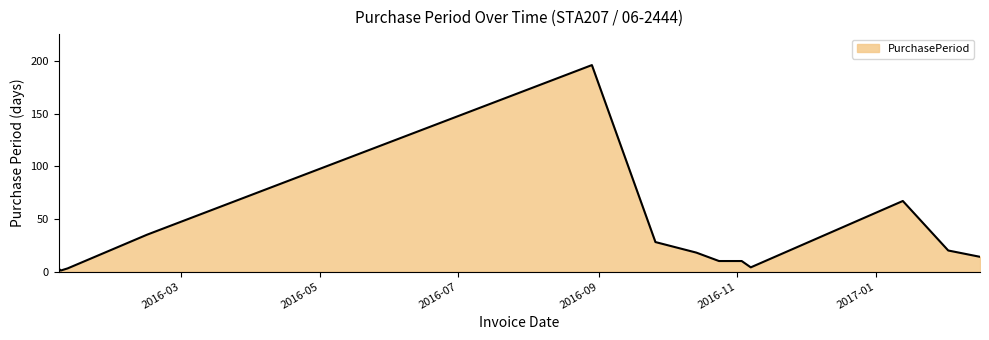

What is the difference between the maximum and minimum values?

195